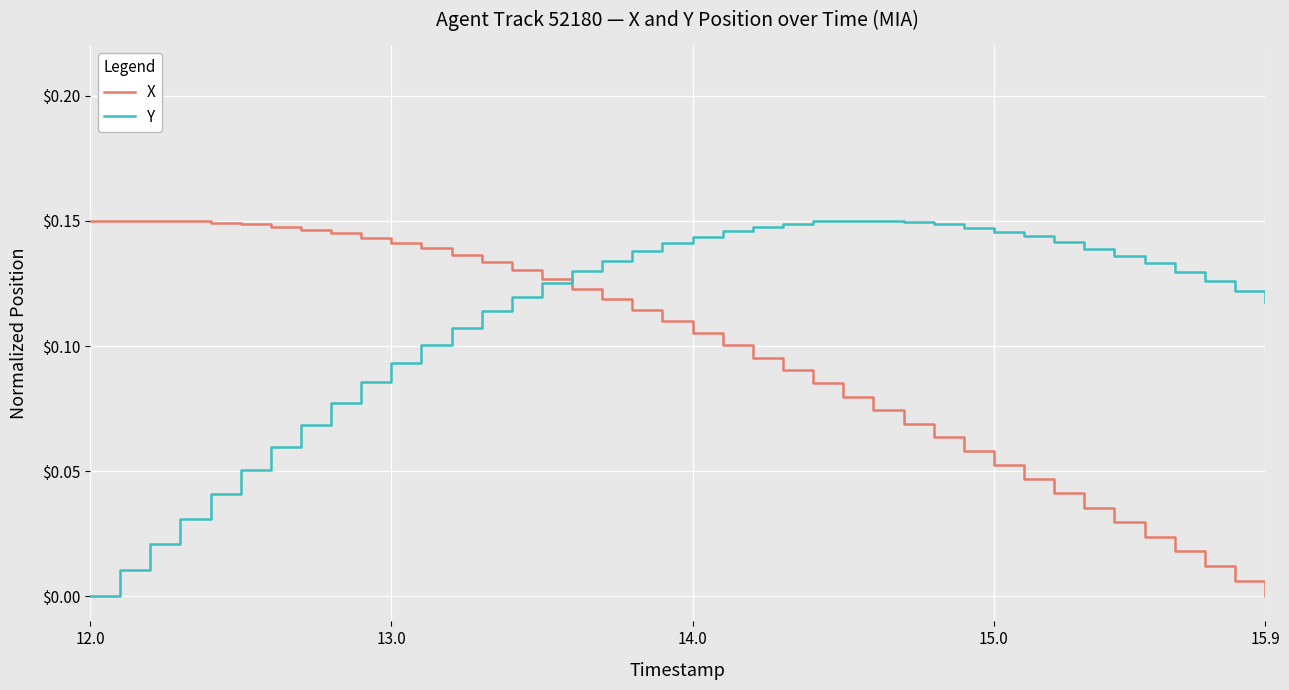

Which series has the largest total across all categories?

Y